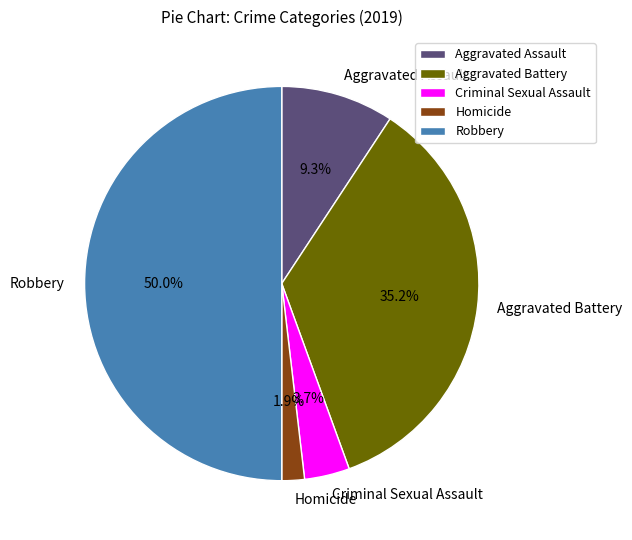

Which has a higher value, Homicide or Aggravated Battery?

Aggravated Battery